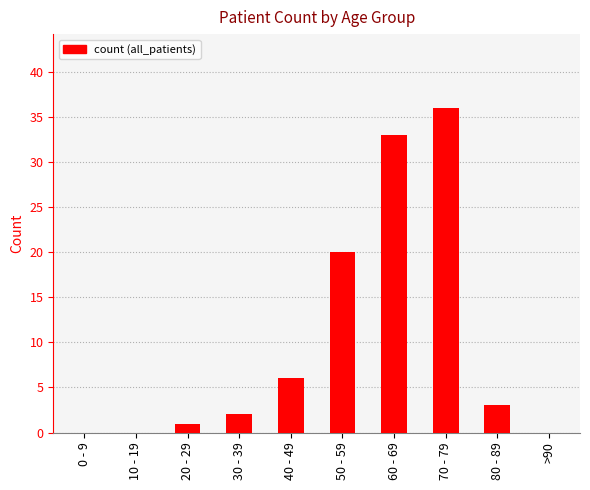

Reading right to left, what are all the values shown in this chart?

>90=0	80 - 89=3	70 - 79=36	60 - 69=33	50 - 59=20	40 - 49=6	30 - 39=2	20 - 29=1	10 - 19=0	0 - 9=0